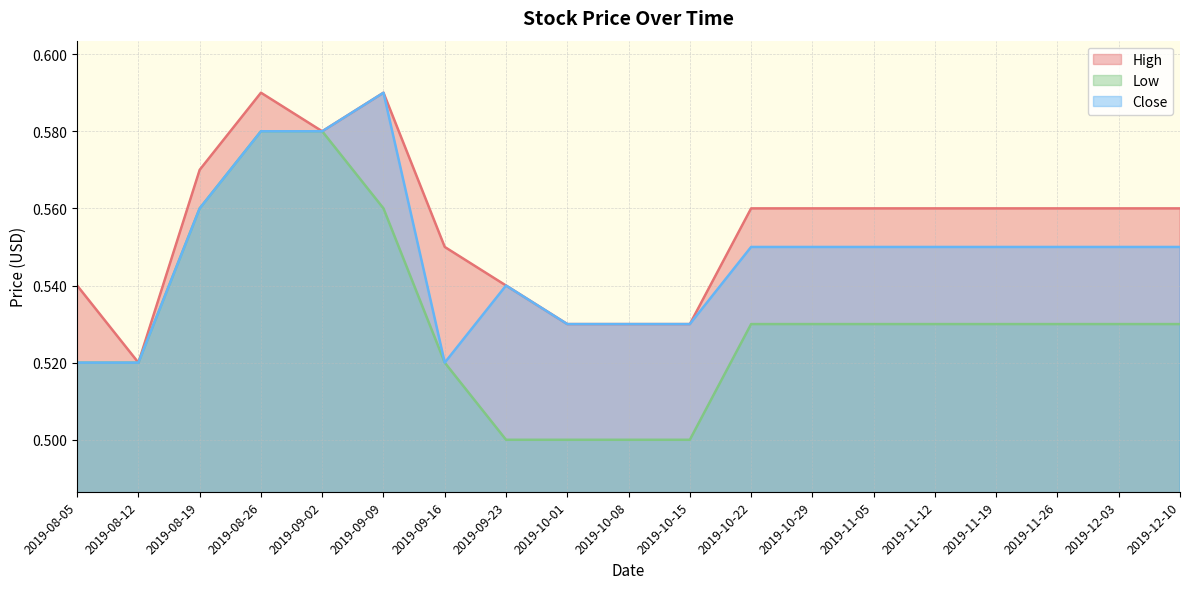

What is the value of the Low point at the 1st from the left?

0.5